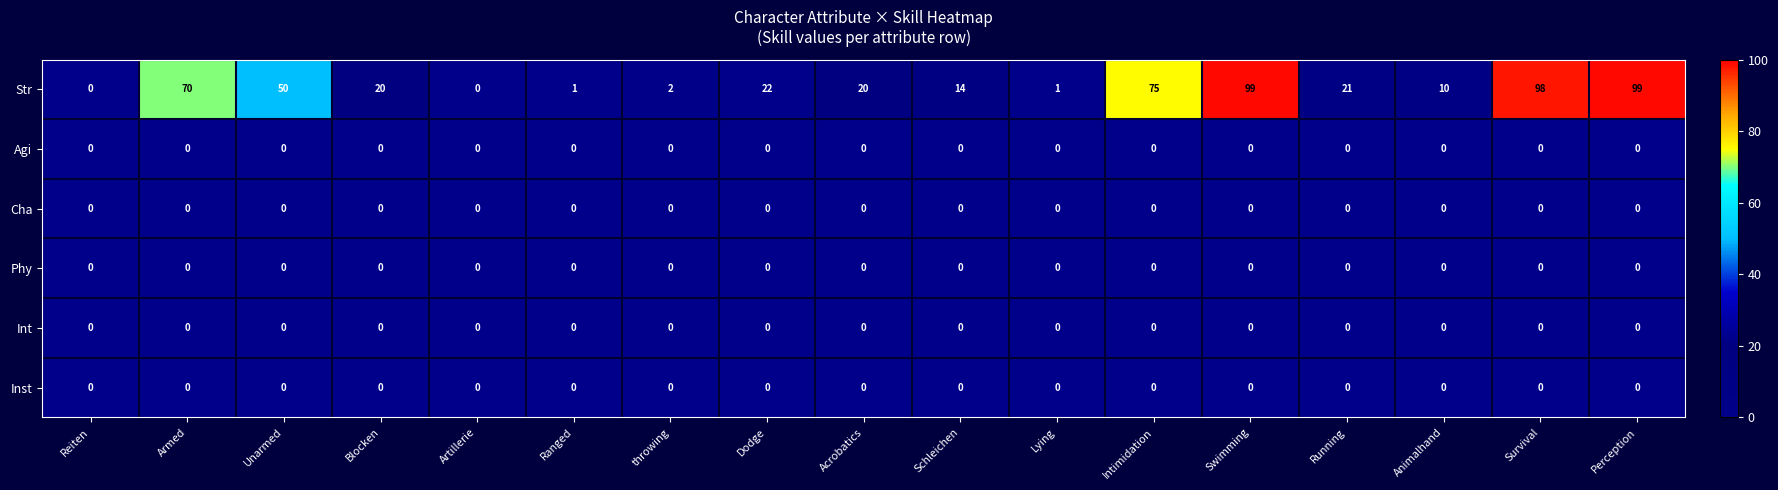

Where is Str nearest to the value 49?

Unarmed